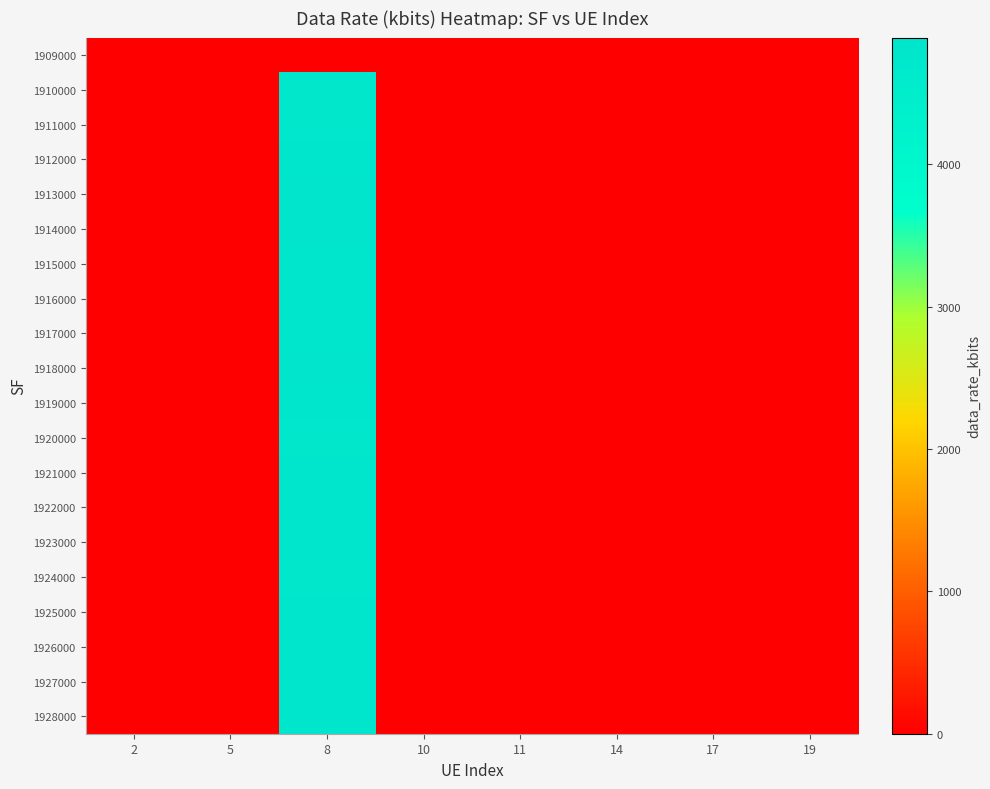

At 14, list the series in order from largest to smallest.

1909000, 1910000, 1911000, 1912000, 1913000, 1914000, 1915000, 1916000, 1917000, 1918000, 1919000, 1920000, 1921000, 1922000, 1923000, 1924000, 1925000, 1926000, 1927000, 1928000